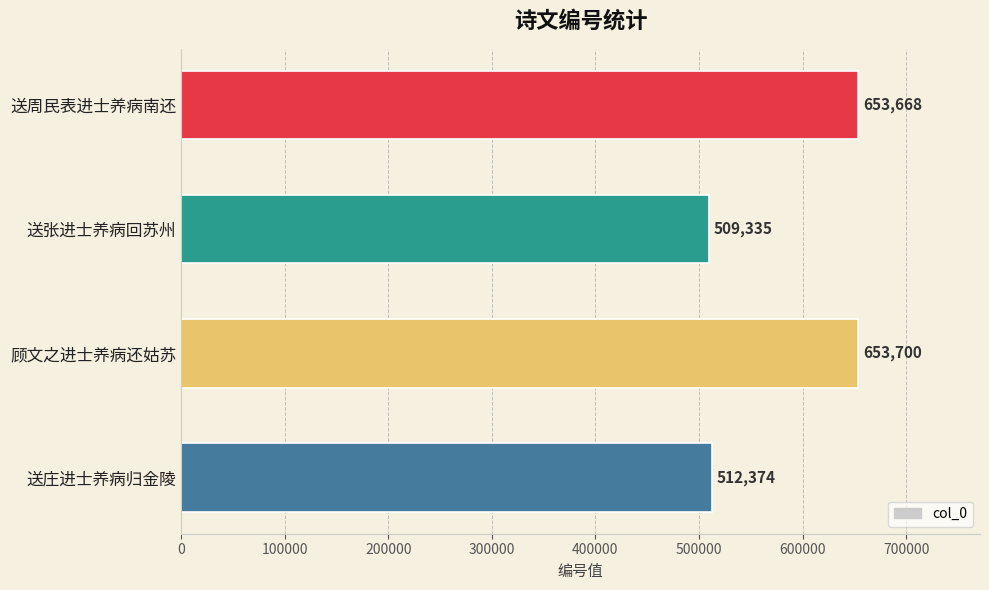

What is the value of the 4th bar from the top?

512374